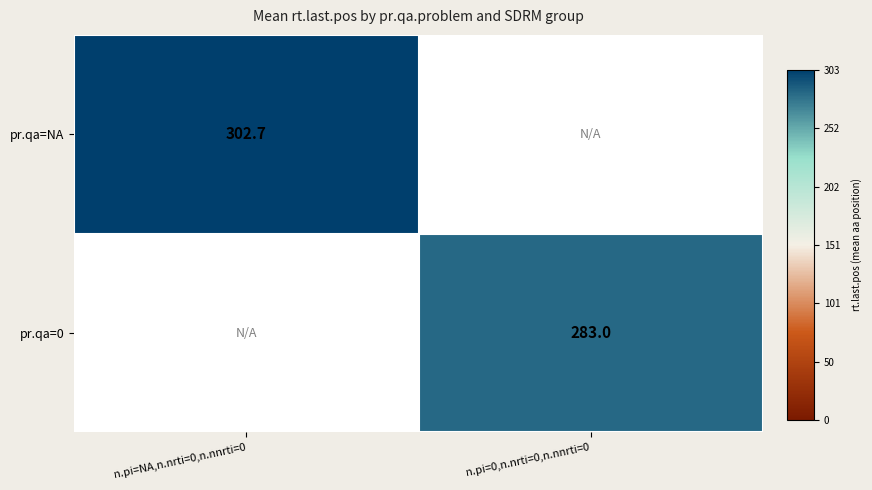

The pr.qa=0 series shows 483.5 at n.pi=0,n.nrti=0,n.nnrti=0. True or false?

False